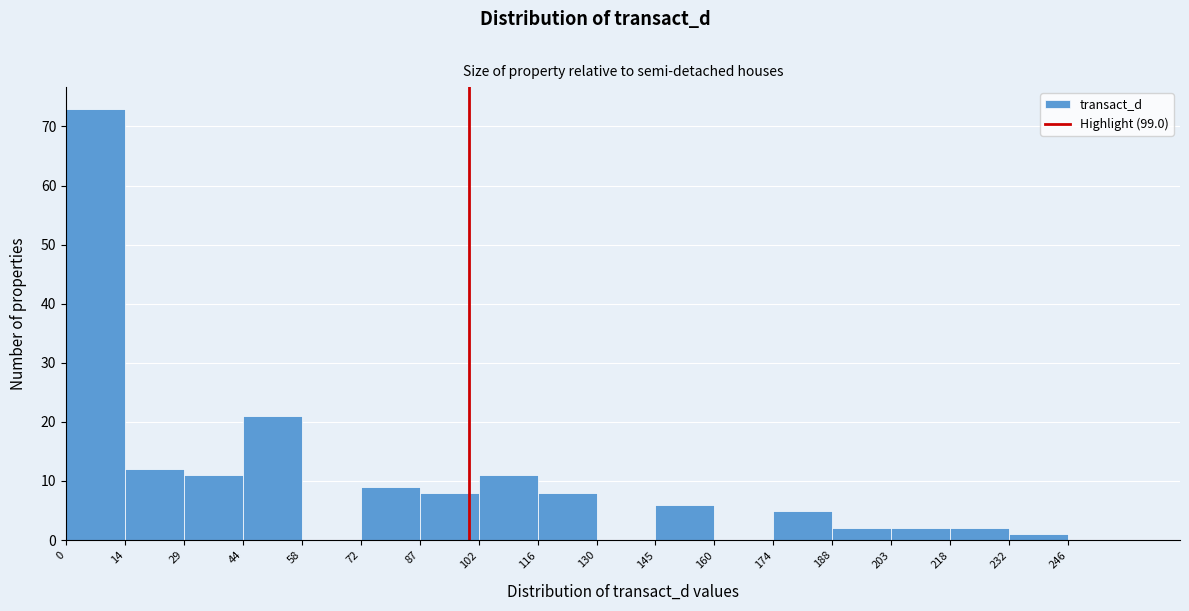

What is the height of the bar covering 203.0 to 217.5 on the x-axis? Neither the bar edges nor the heights are printed on the chart, so give them approximately, as read against the axes.

2